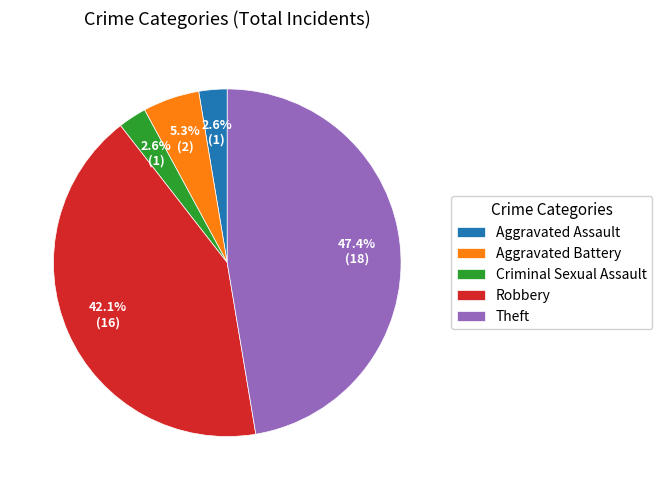

Does Robbery account for over 50% of the chart?

No